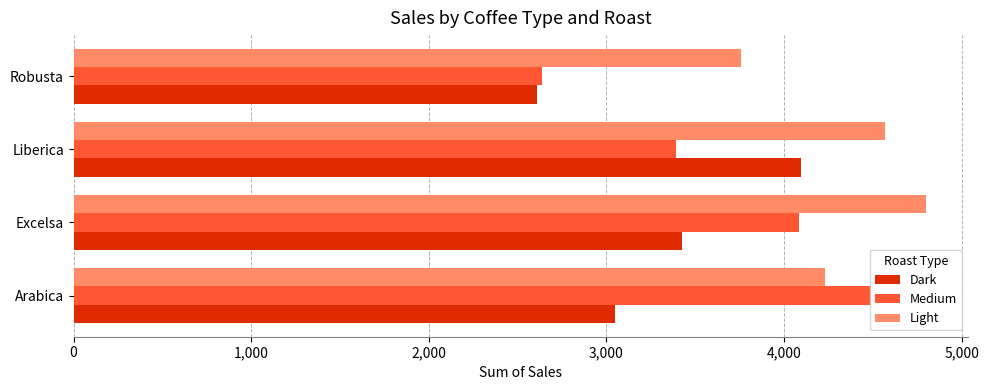

How many data points in Dark are less than 3427?

2